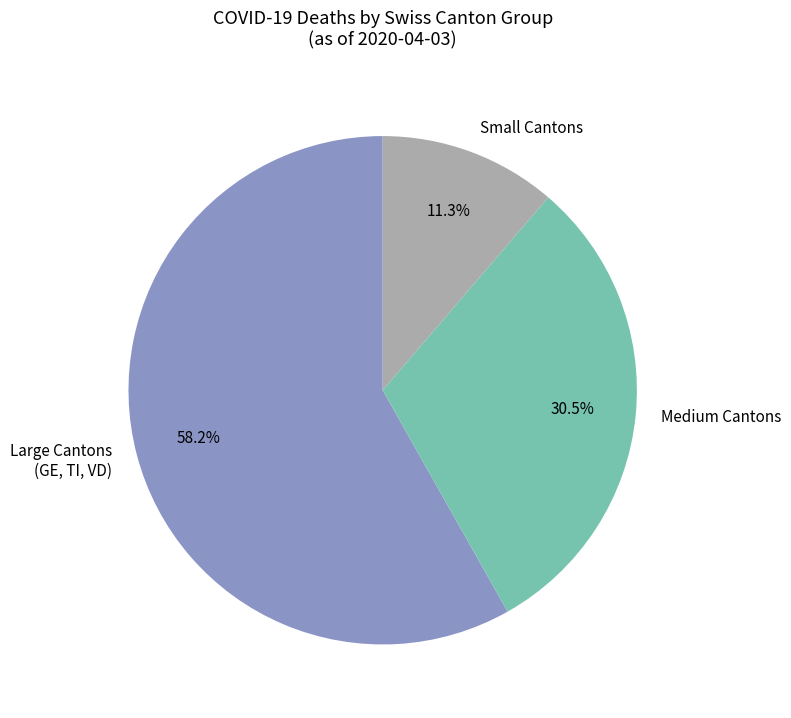

What is the largest slice in the pie chart?

Large Cantons (GE, TI, VD)